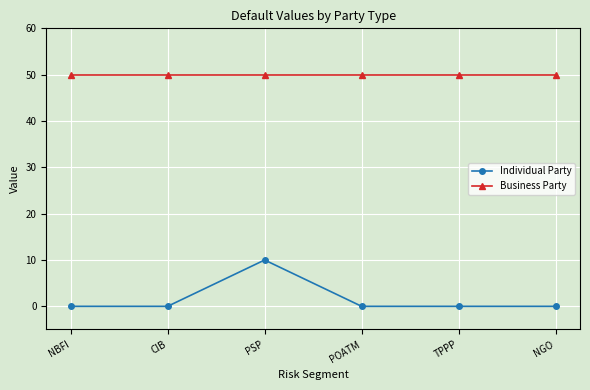

Does the chart have visible grid lines?

Yes